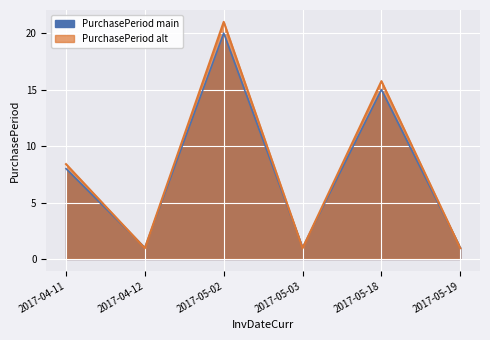

What is the label of the 4th point from the left?

2017-05-03